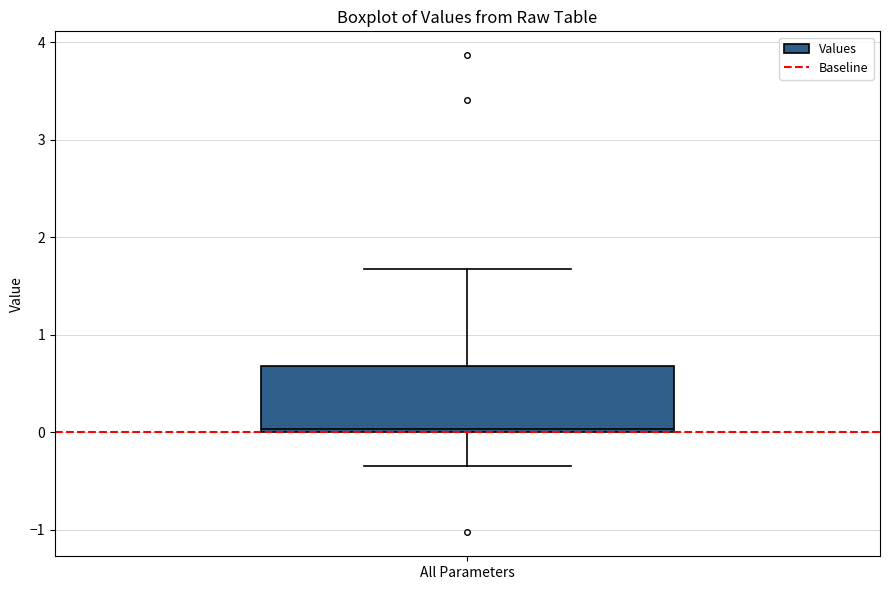

Transcribe this box plot: give where the median line is, the range the box spans, and where the two whiskers end, as read against the y-axis. The values are not printed on the chart, so give them approximately, as read against the axis.

median 0.0 (just above the box's lower edge), box 0.0 to 0.7, whiskers -0.3 to 1.7